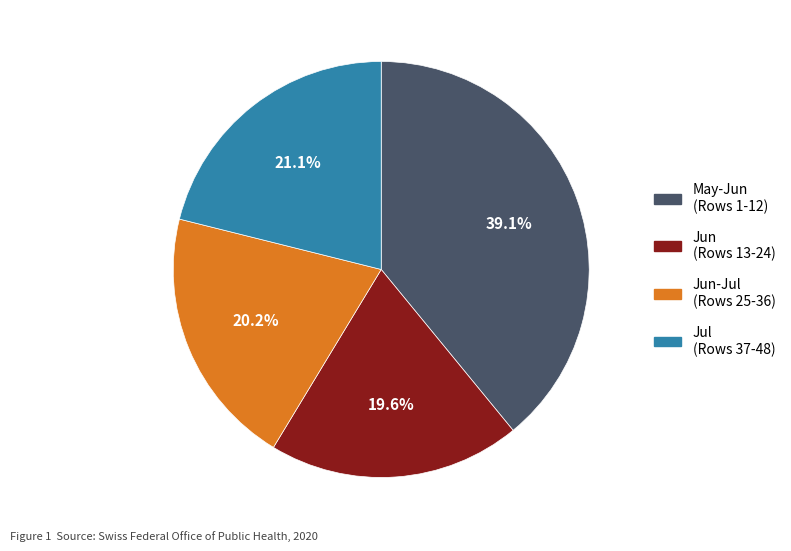

To the nearest percent, what is the average slice percentage?

25%